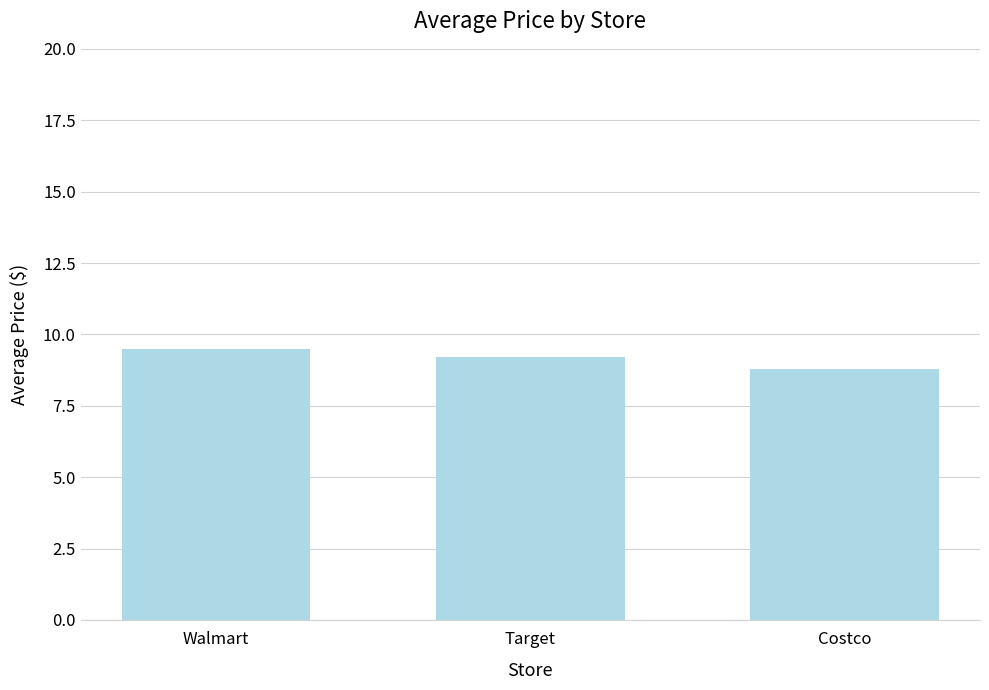

Is it true that the value at Target is 4.7?

False